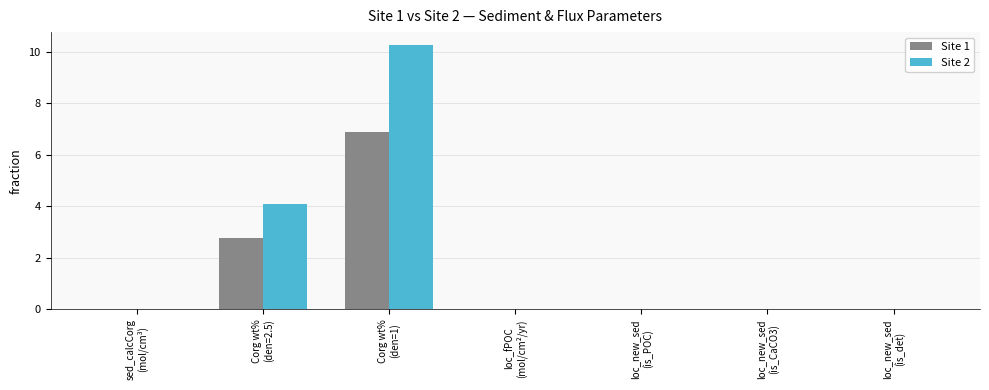

What is the average value of the Site 1 series?

1.4